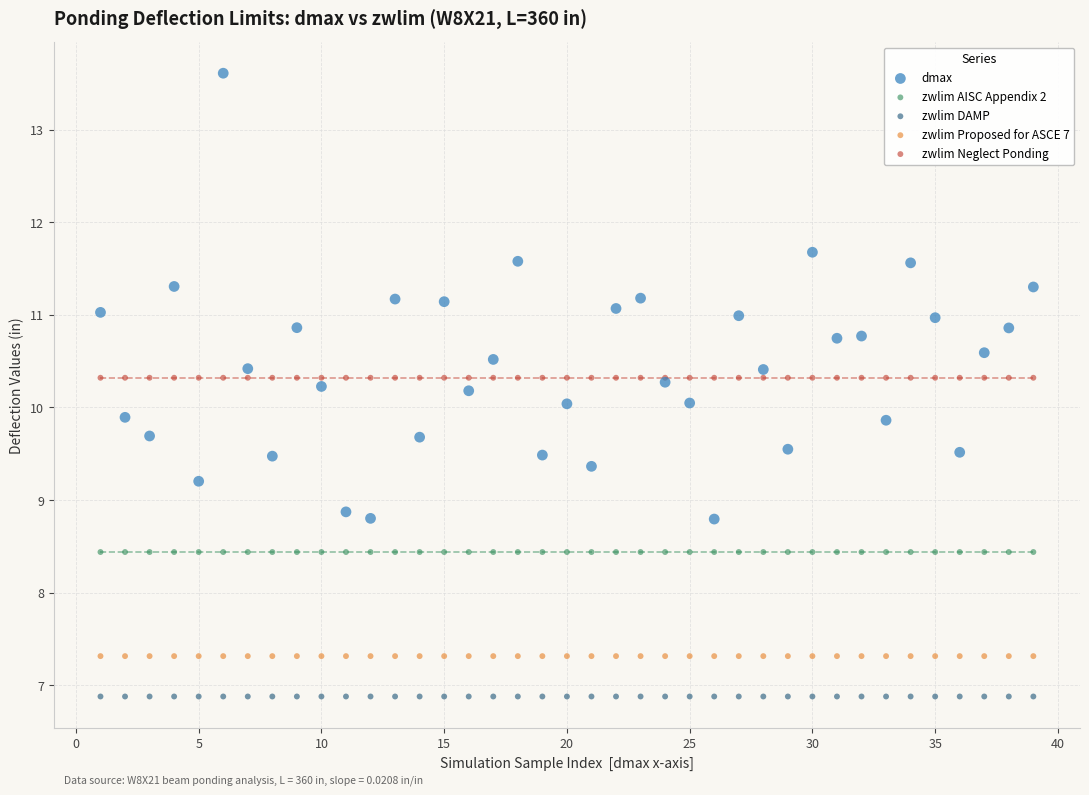

Which series contains the lowest Y value?

zwlim DAMP